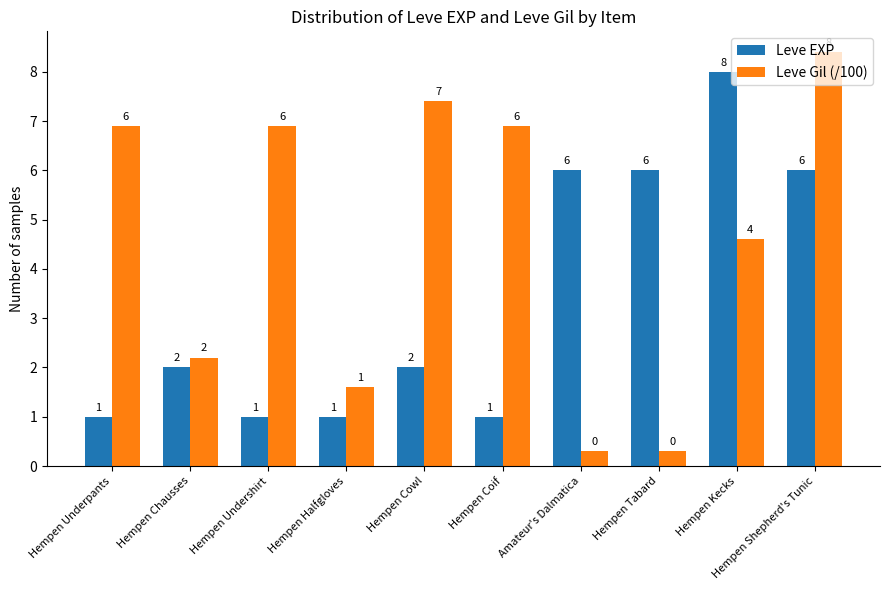

How many bars are there in each group?

2